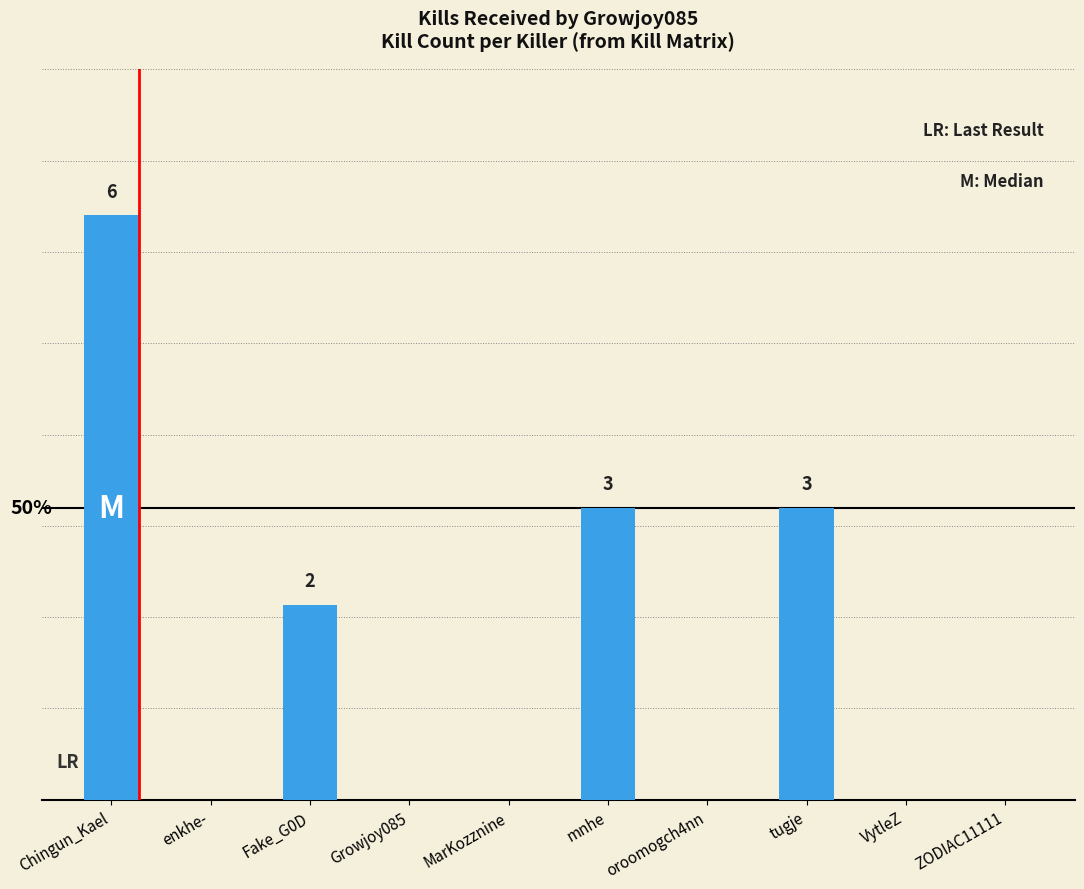

Are the bars grouped side by side (vs. stacked)?

No